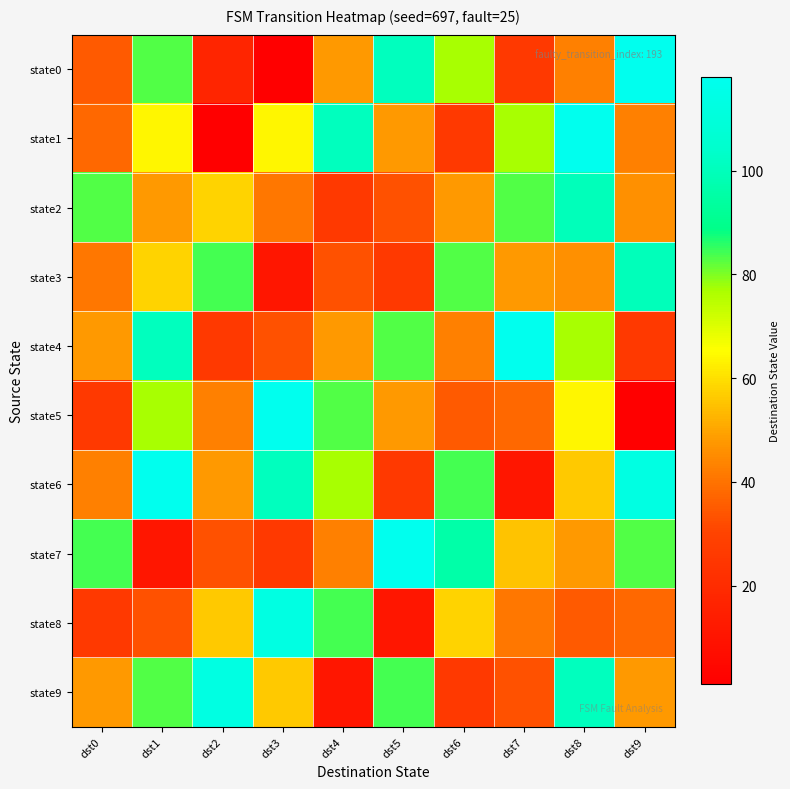

What is the minimum value shown in the chart?

1